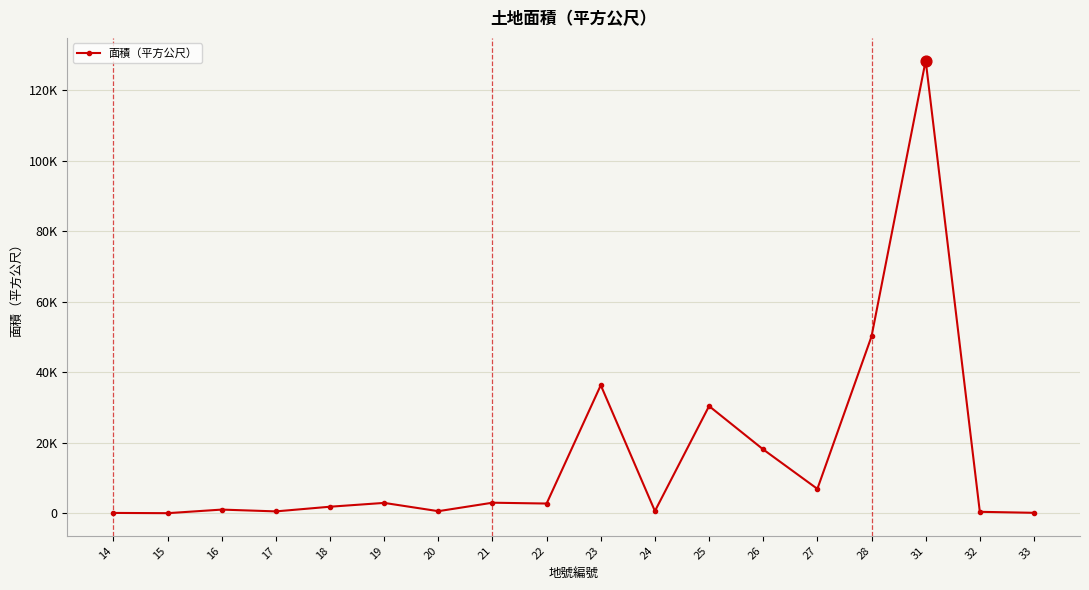

Does the chart have visible grid lines?

Yes